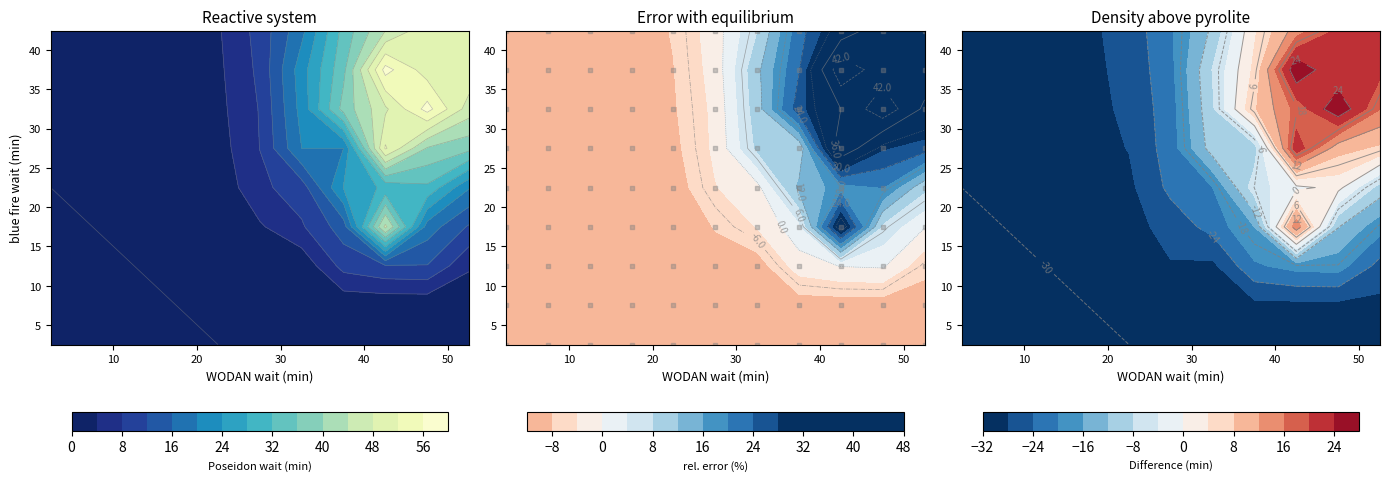

Is the value of 20 at 8 greater than the value of 15 at 34?

No